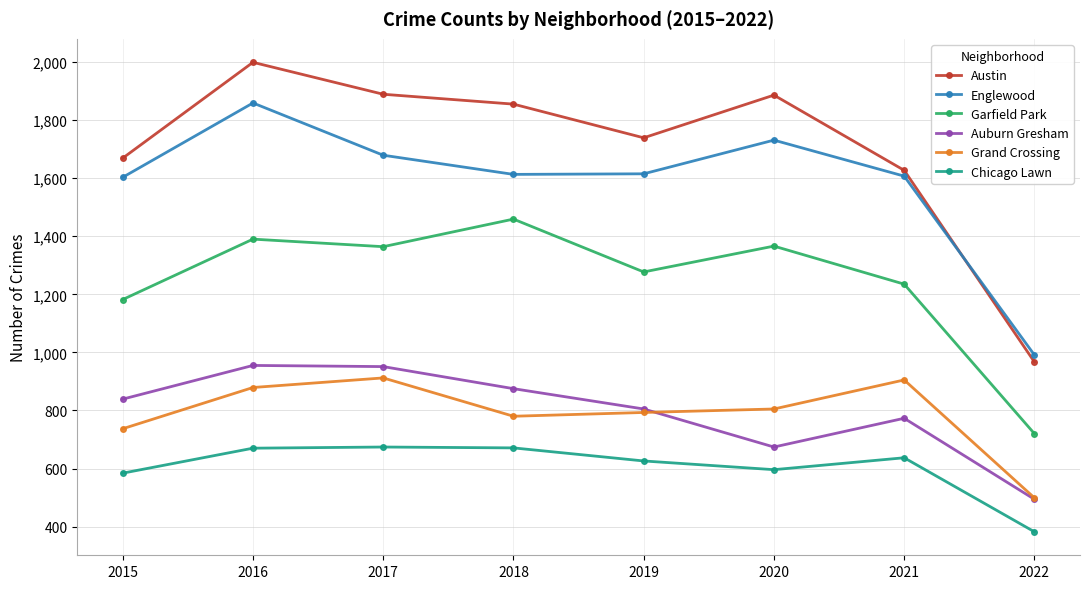

The value of Chicago Lawn at 2018 is 178. True or false?

False